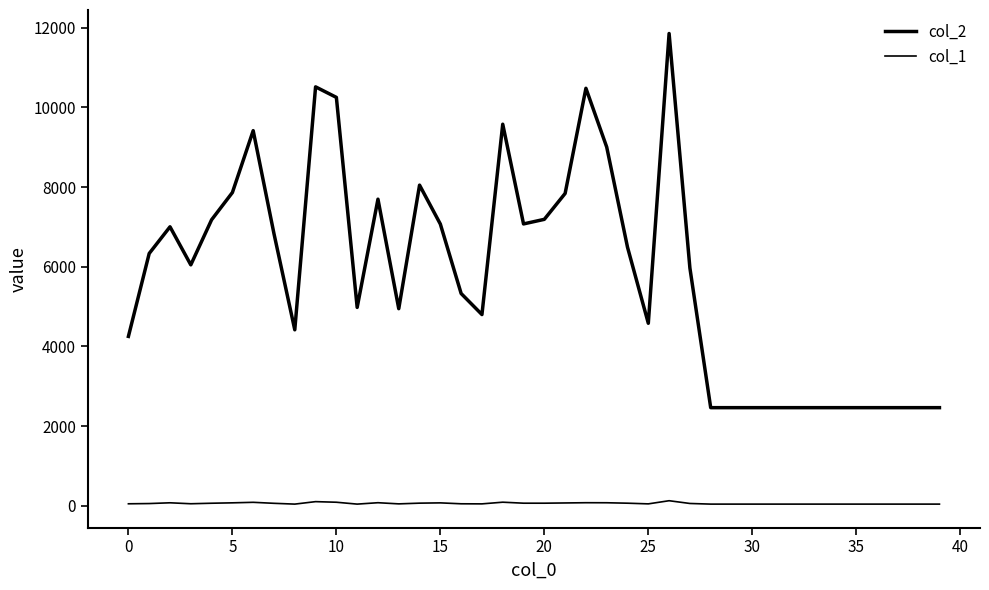

At how many categories does at least one series exceed 9989?

4